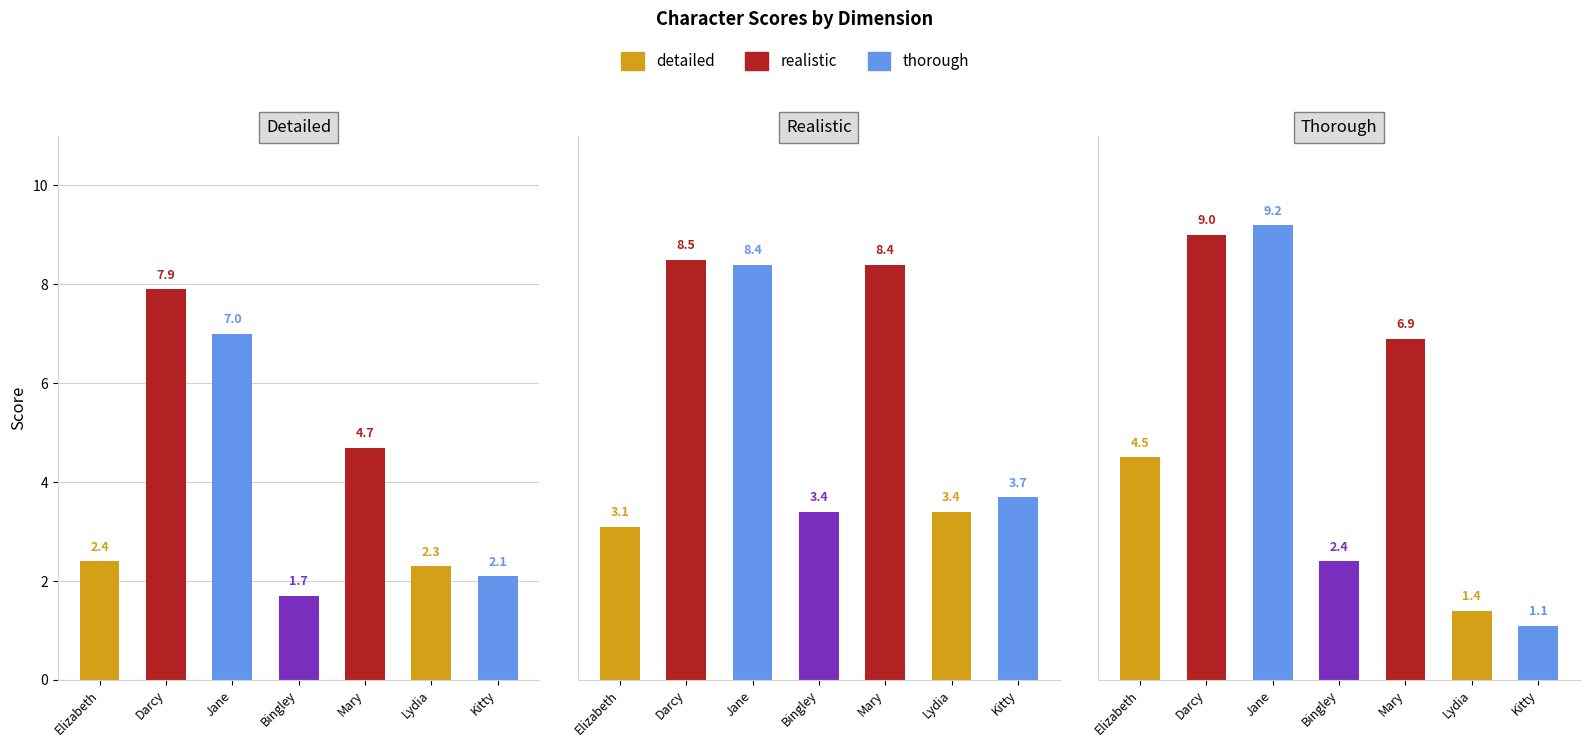

Between Kitty and Lydia, which is larger?

Lydia